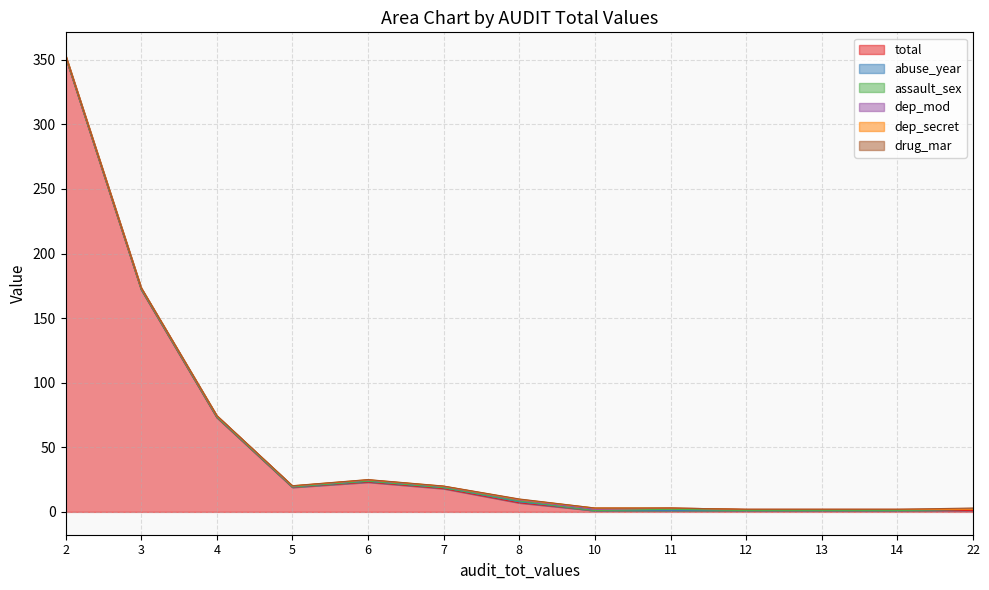

At which label is assault_sex closest to 0?

10